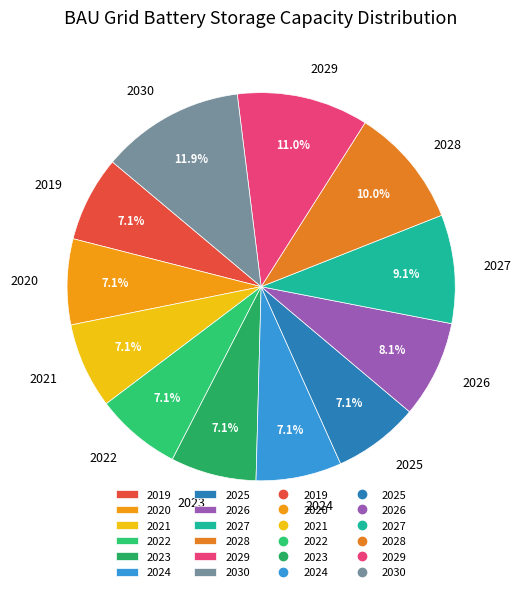

To the nearest percent, what is the difference between the 2022 and 2028 slice percentages?

3%